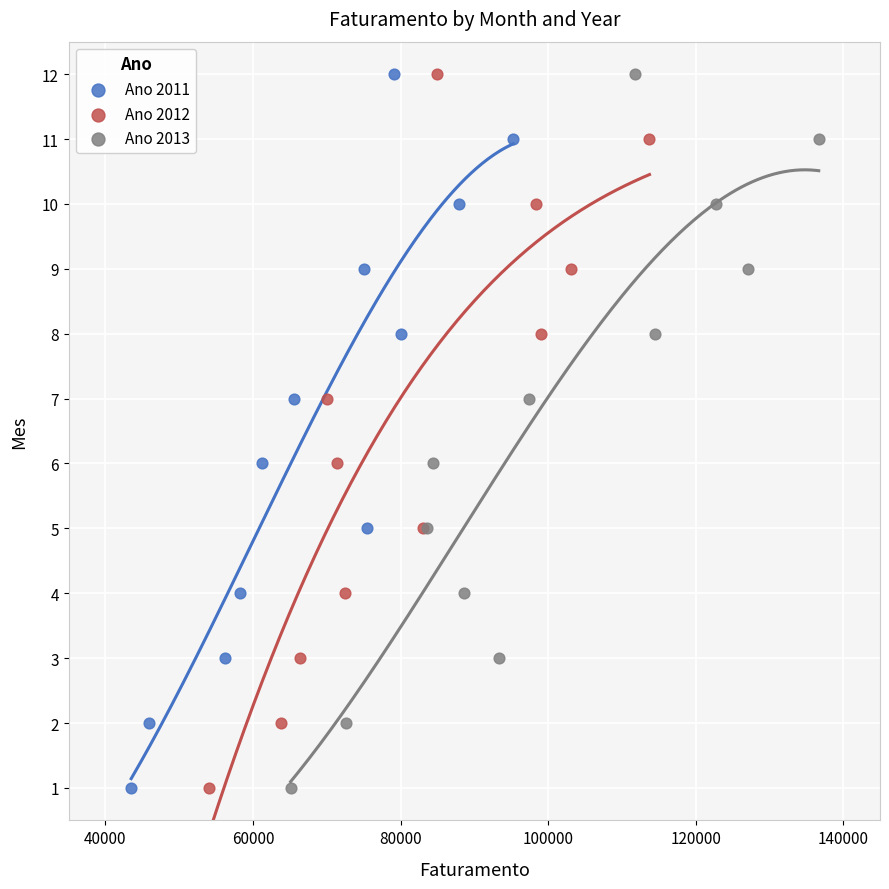

What are all the series names shown in the legend?

Ano 2011, Ano 2012, Ano 2013